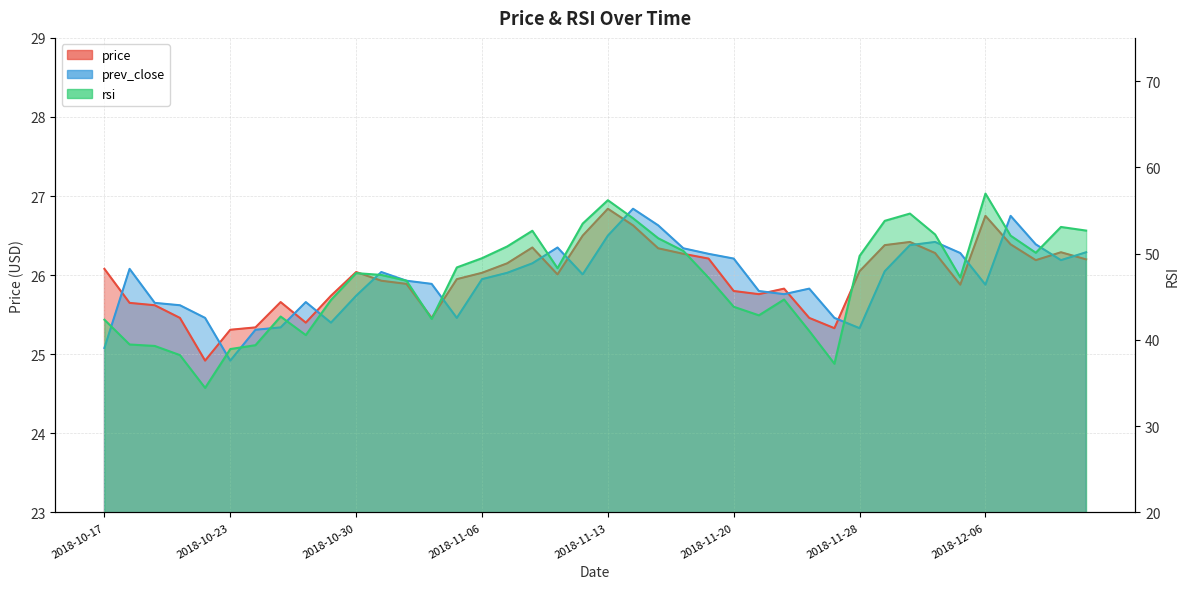

What is the label of the 27th point from the right?

2018-11-02